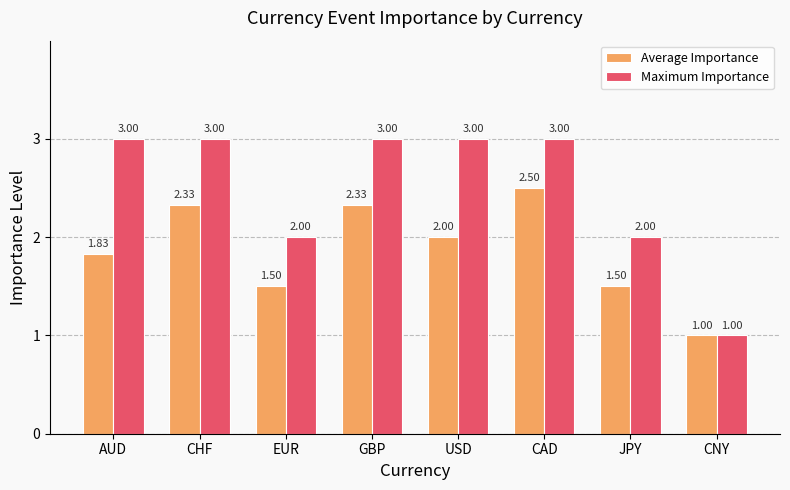

List the series in order of their peak value, highest first.

Maximum Importance, Average Importance